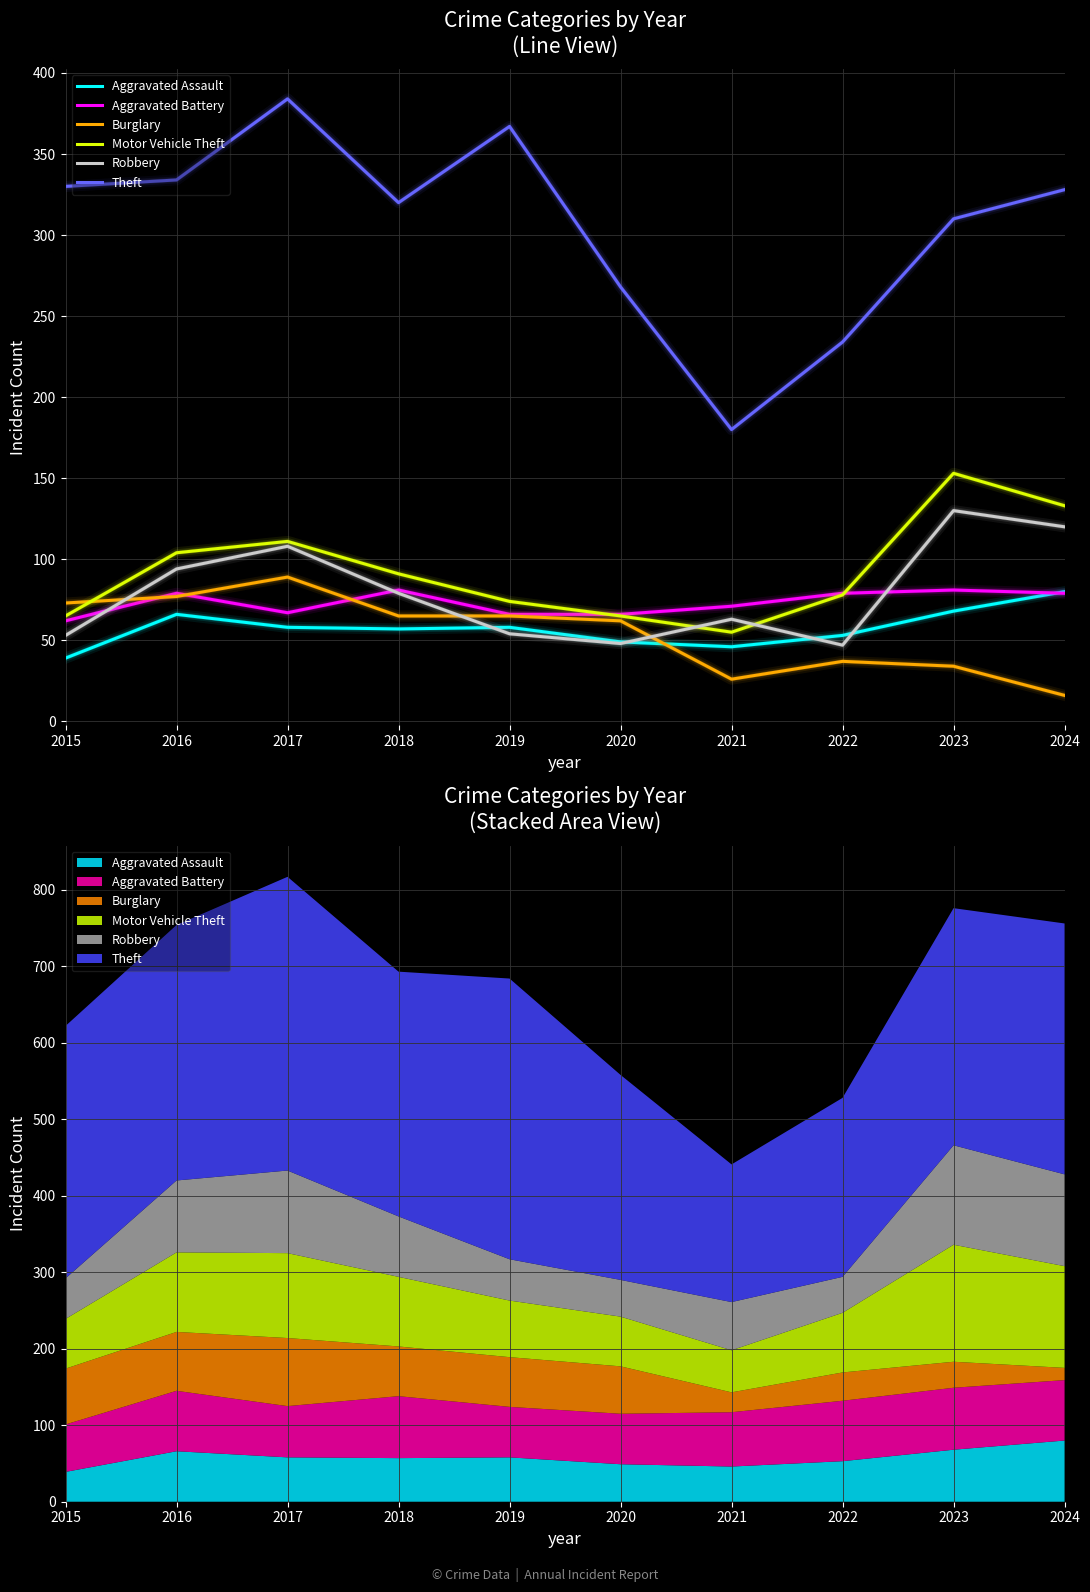

Reading left to right, extract all data points from this chart.

Aggravated Assault: 2015=39	2016=66	2017=58	2018=57	2019=58	2020=49	2021=46	2022=53	2023=68	2024=80
Aggravated Battery: 2015=62	2016=79	2017=67	2018=81	2019=66	2020=66	2021=71	2022=79	2023=81	2024=79
Burglary: 2015=73	2016=77	2017=89	2018=65	2019=65	2020=62	2021=26	2022=37	2023=34	2024=16
Motor Vehicle Theft: 2015=65	2016=104	2017=111	2018=91	2019=74	2020=65	2021=55	2022=78	2023=153	2024=133
Robbery: 2015=53	2016=94	2017=108	2018=79	2019=54	2020=48	2021=63	2022=47	2023=130	2024=120
Theft: 2015=330	2016=334	2017=384	2018=320	2019=367	2020=268	2021=180	2022=234	2023=310	2024=328